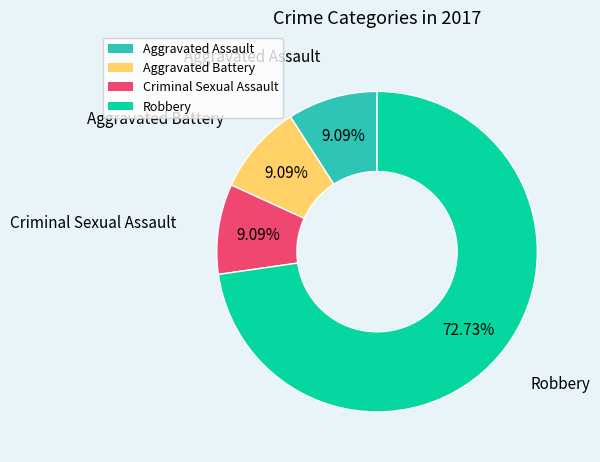

What percentage is the Aggravated Battery slice, to the nearest percent?

9%